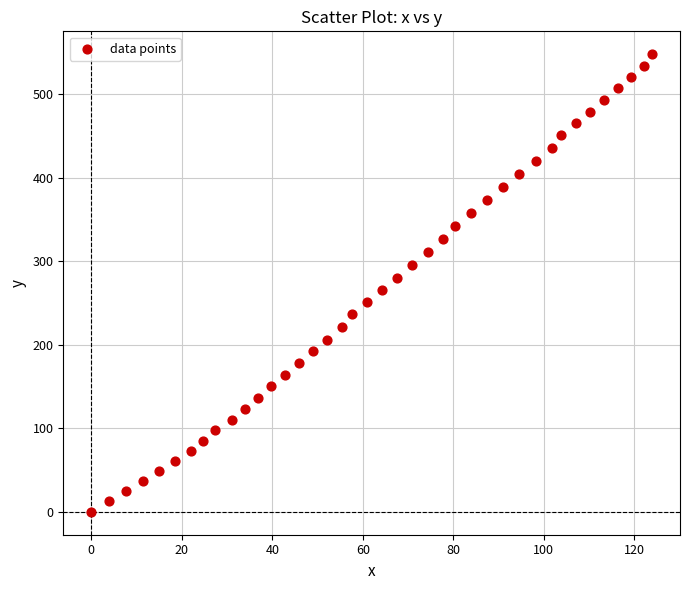

What is the range of Y values (max minus min)?

548.0